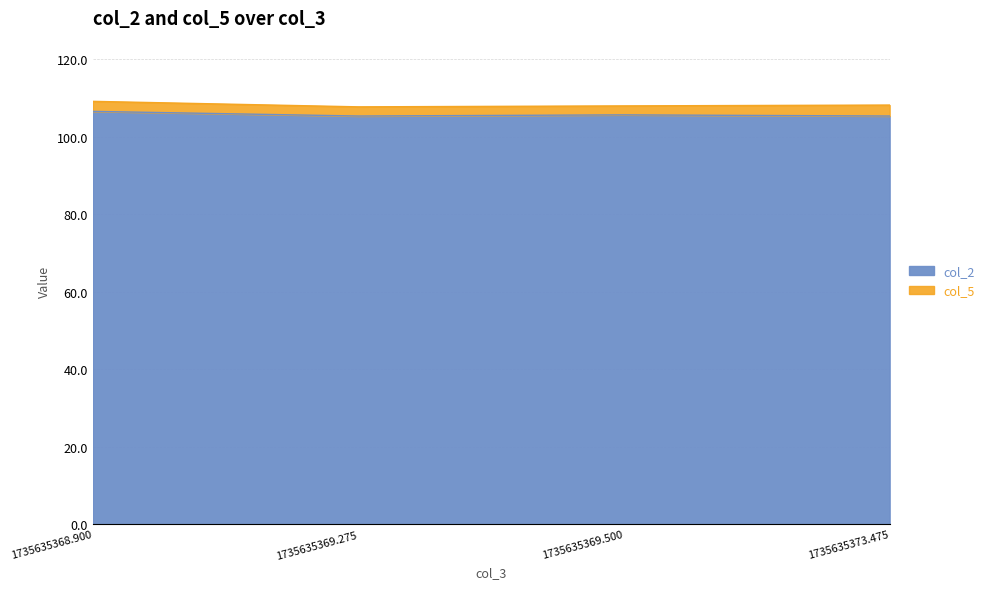

How many lines are shown in the chart?

2